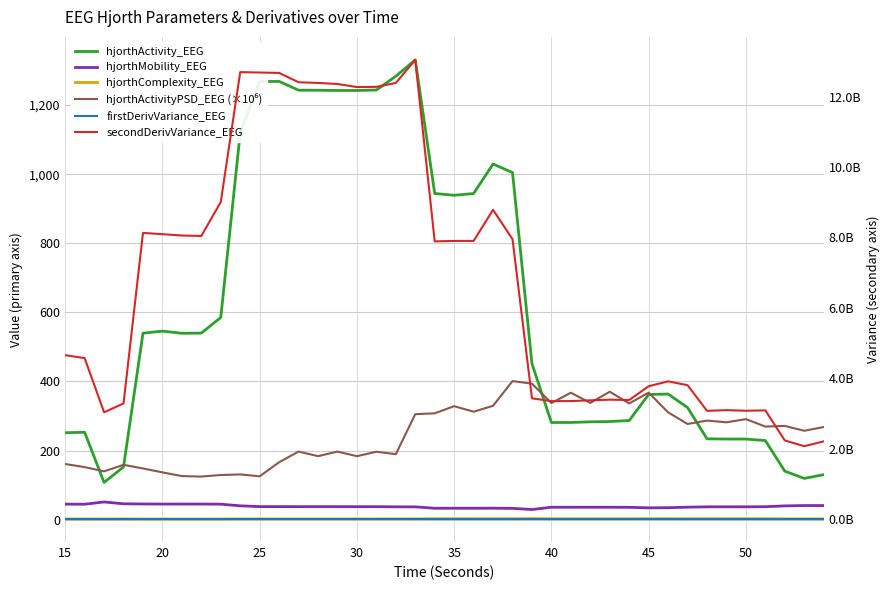

In hjorthActivityPSD_EEG (×10⁶), how many points are lower than both neighbors (excluding endpoints)?

14